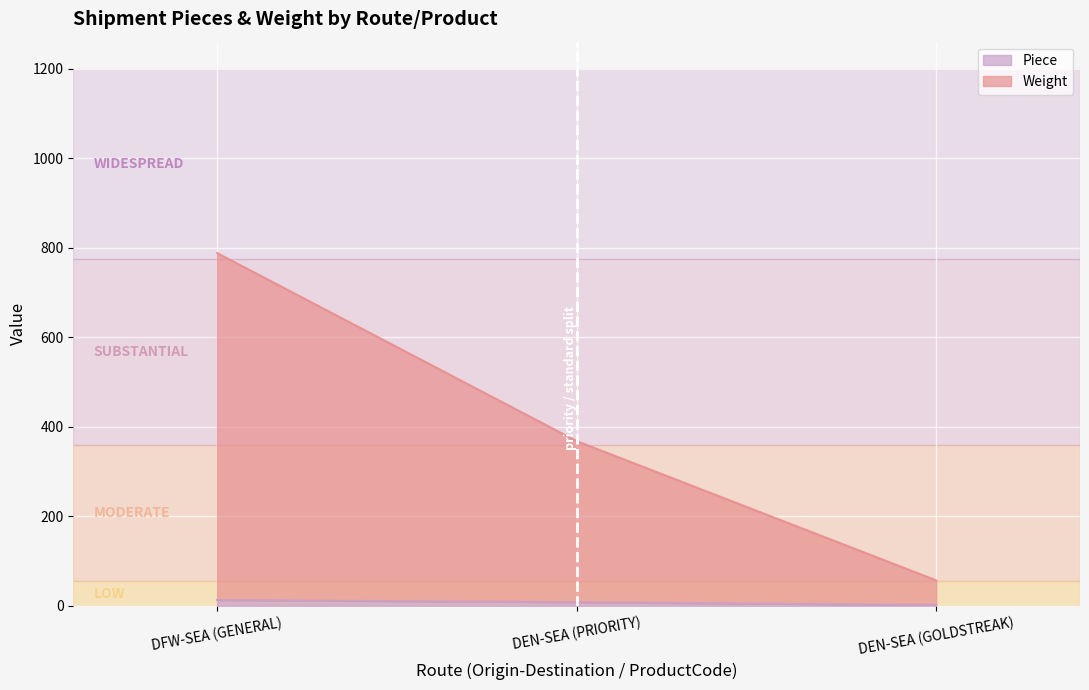

What position from the right is DFW-SEA (GENERAL)?

3